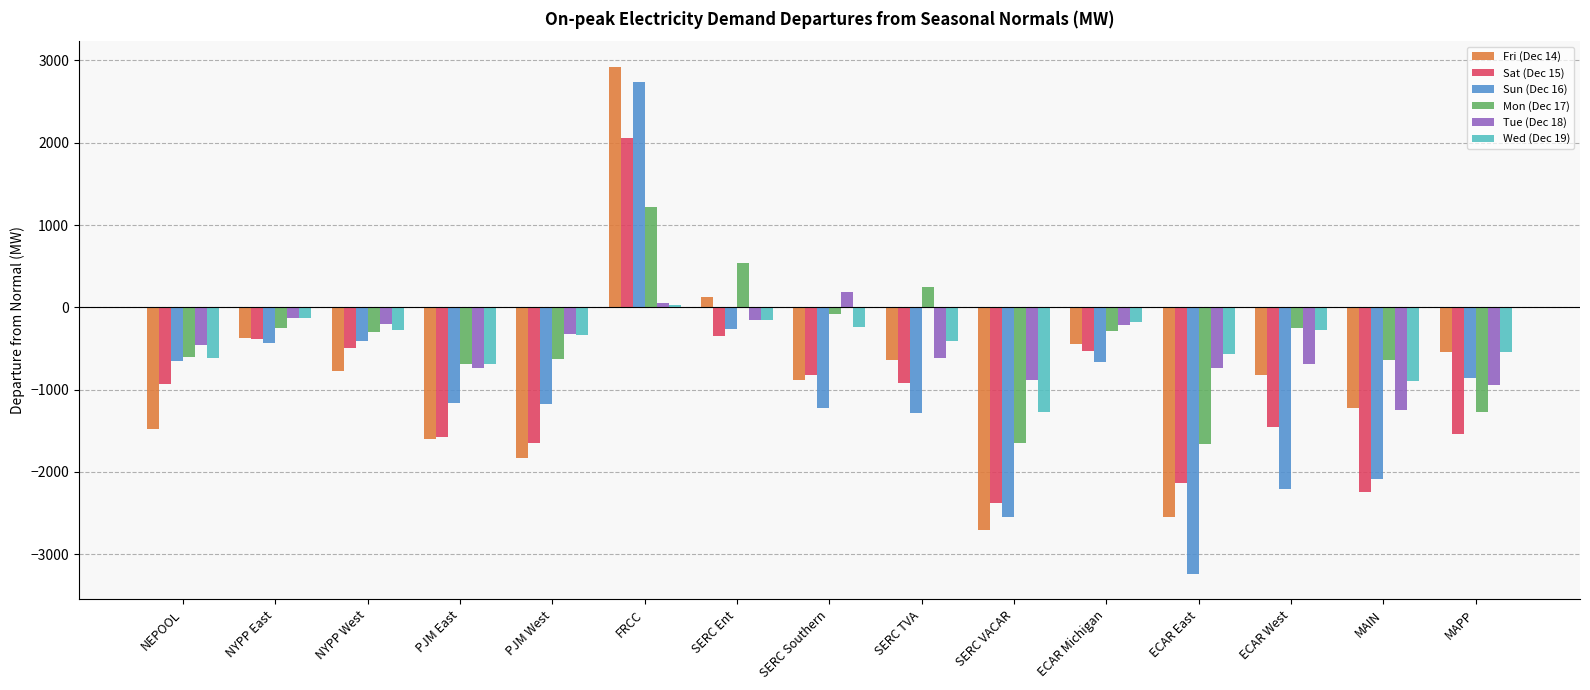

What is the total value across all series at FRCC?

9012.9